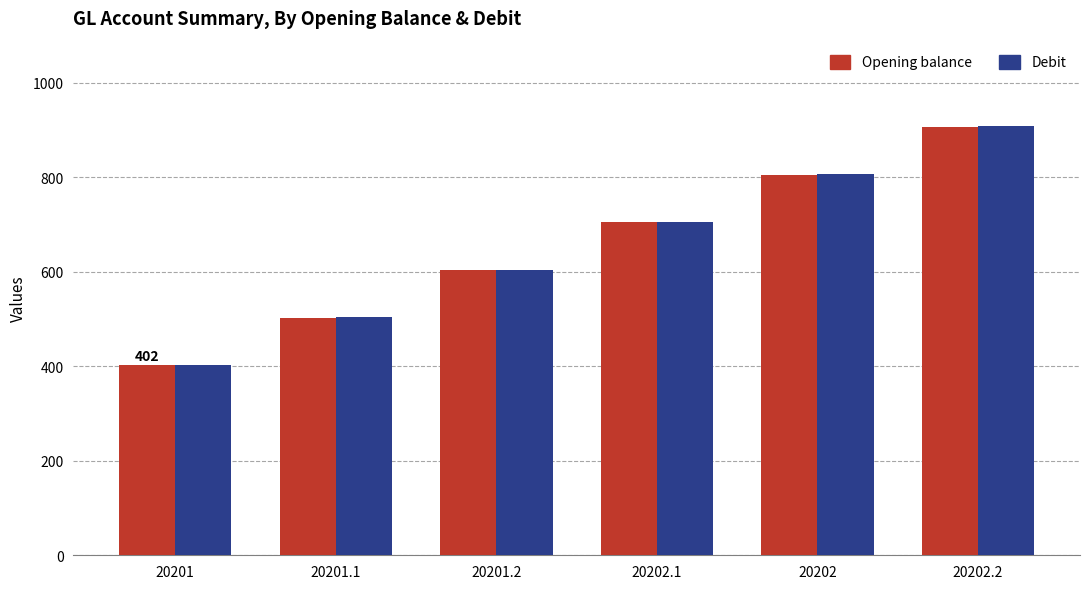

What is the value of the Opening balance bar at the 1st from the left?

402